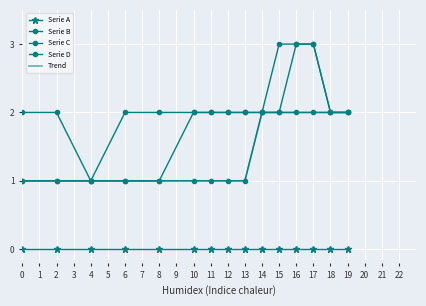

At how many categories does at least one series exceed 1?

14